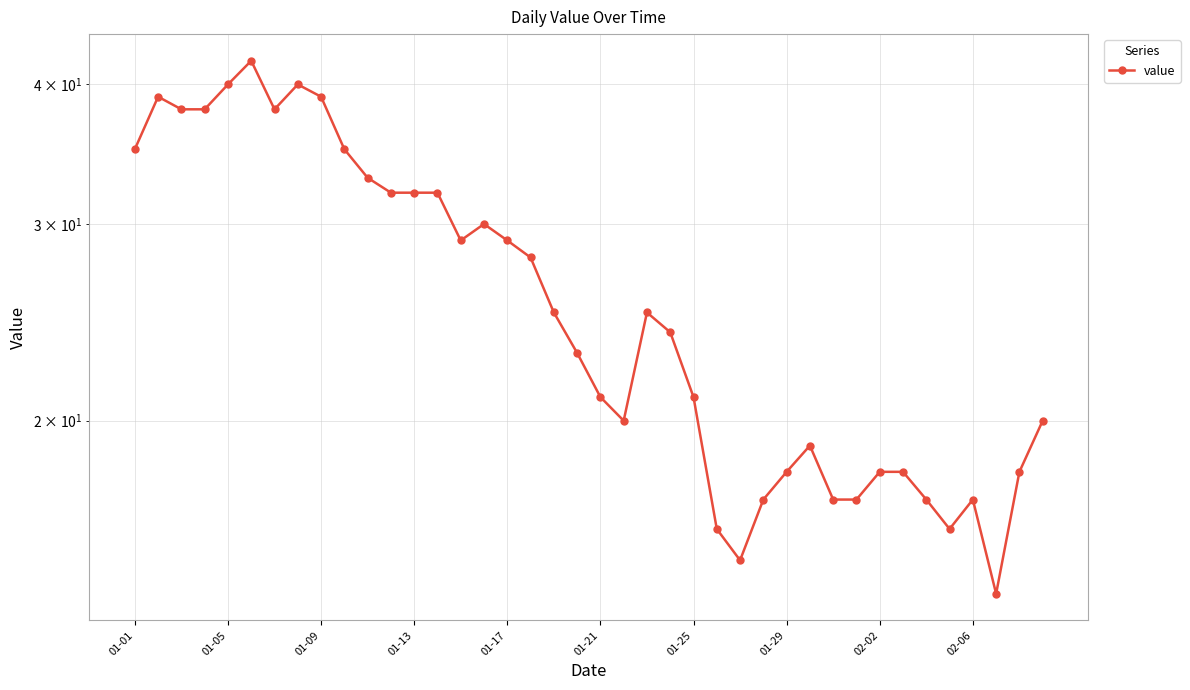

What is the difference between the maximum and minimum values?

28